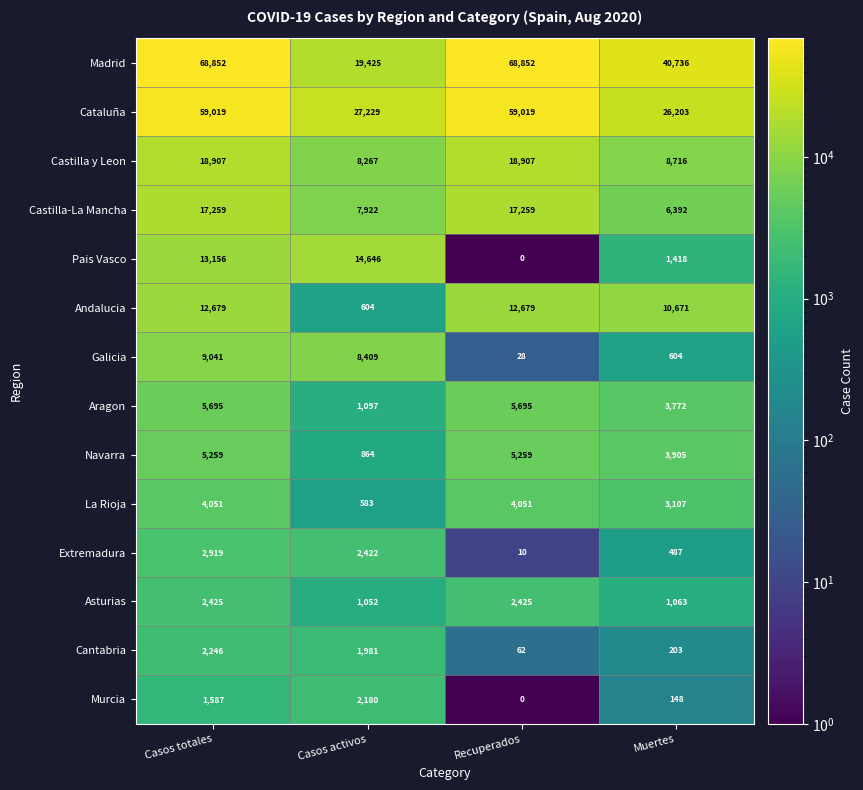

Read the Andalucia value at Muertes, to the nearest 50.

10650